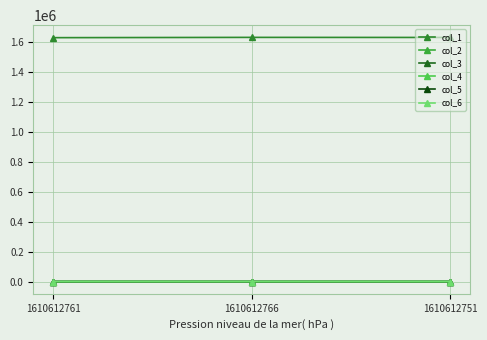

What is the difference between the second highest and minimum values in the col_1 series?

1341.0